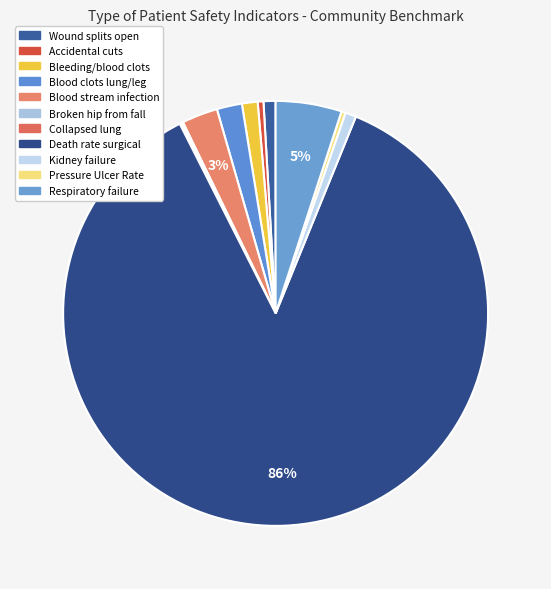

Which category has the biggest portion of the pie?

Death rate among surgical patients with complications